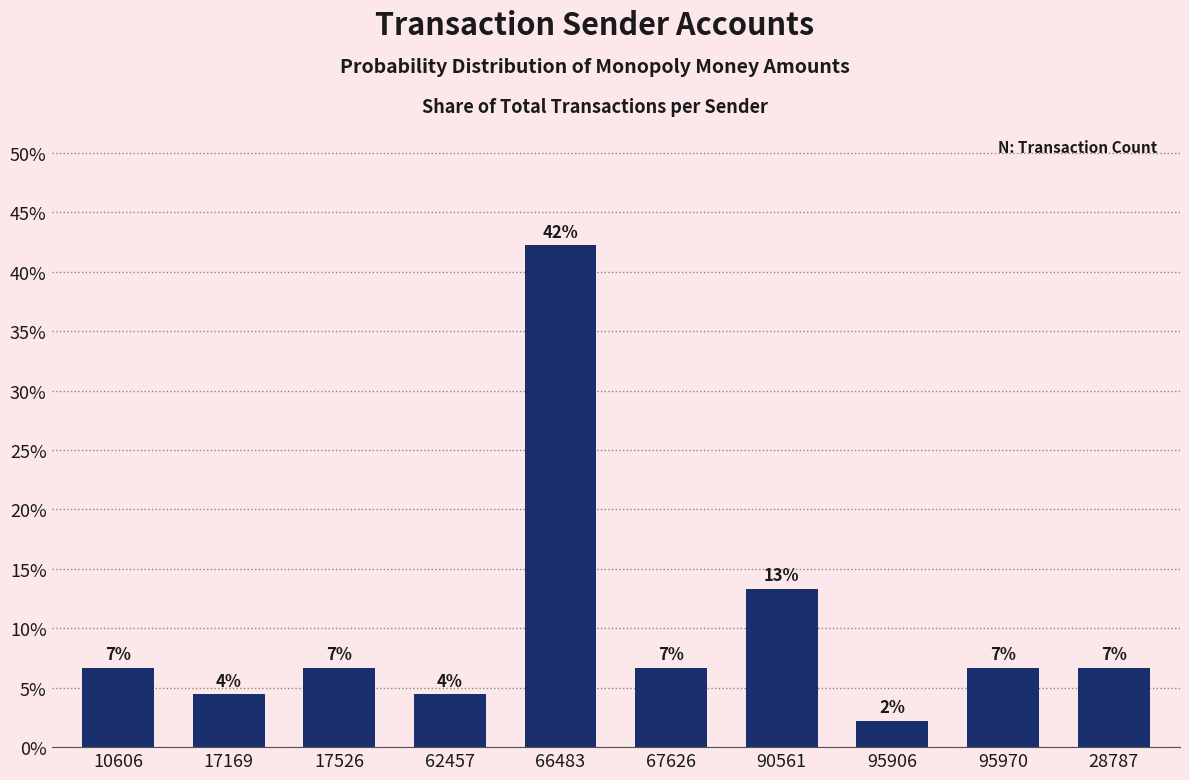

Does the chart contain any negative values?

No